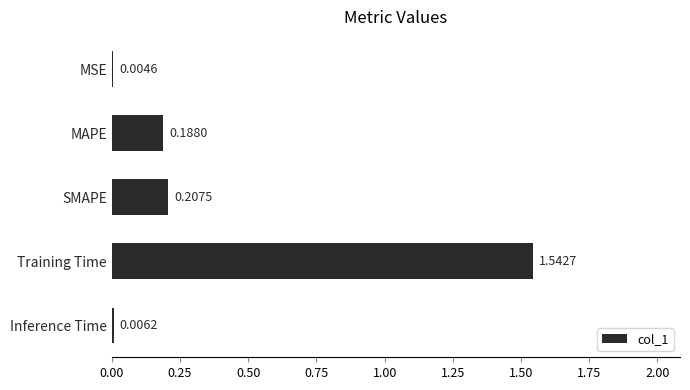

Where is the data nearest to the value 0?

MSE